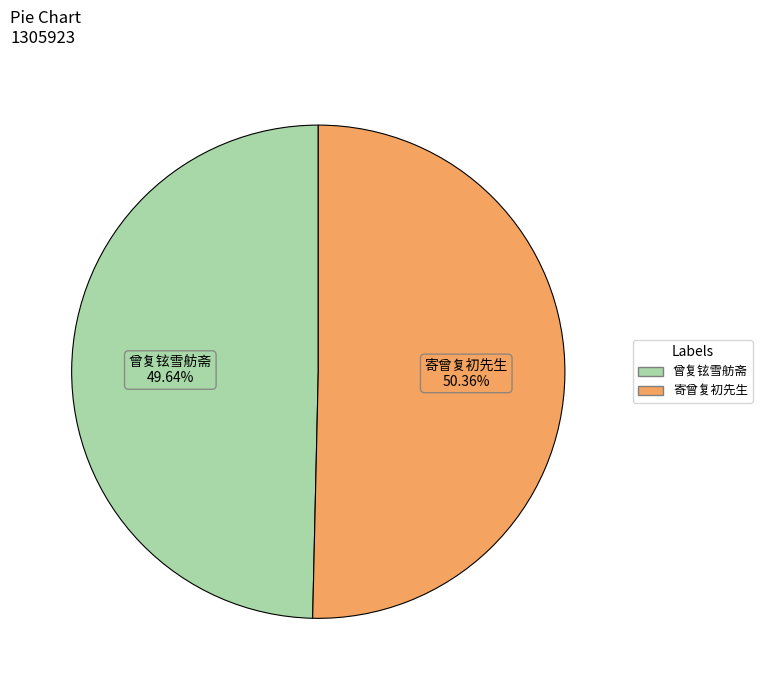

To the nearest percent, what portion does 寄曾复初先生 represent?

50%